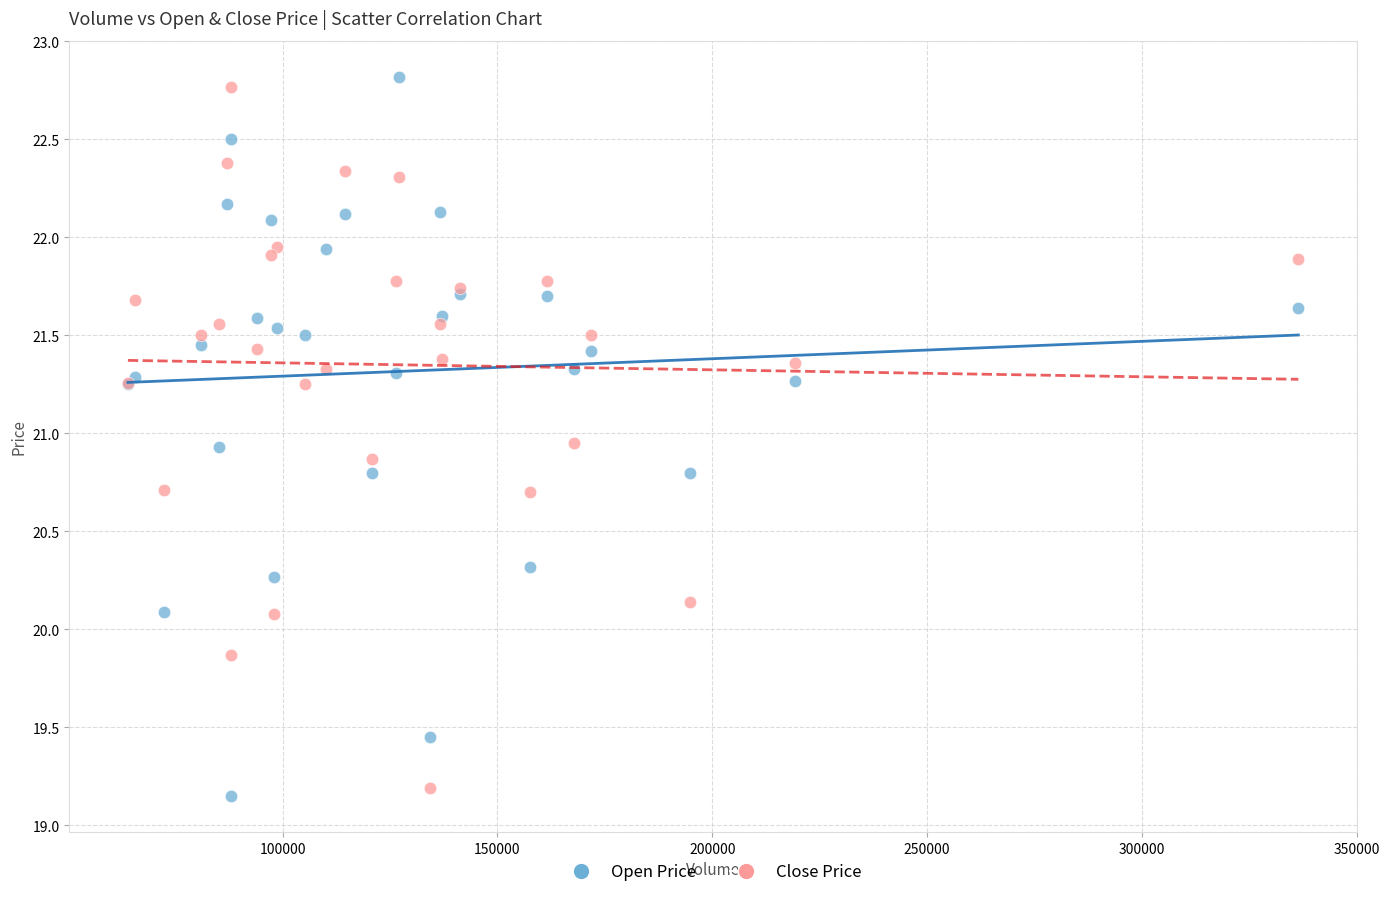

What is the X range (max minus min) for the scatter plot?

272400.0